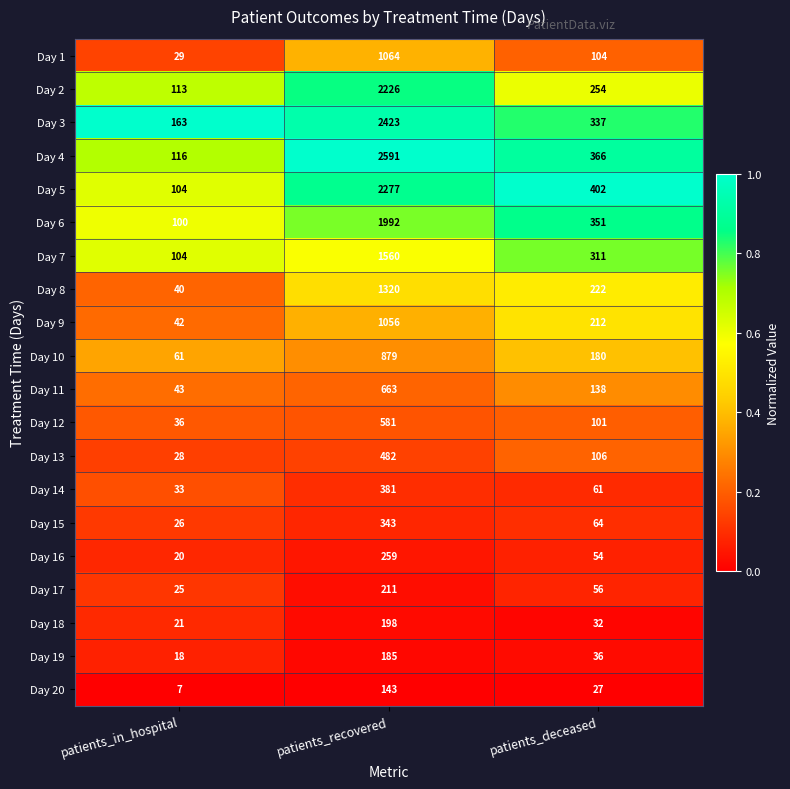

Between patients_recovered and patients_deceased, which series saw the biggest shift?

Day 4